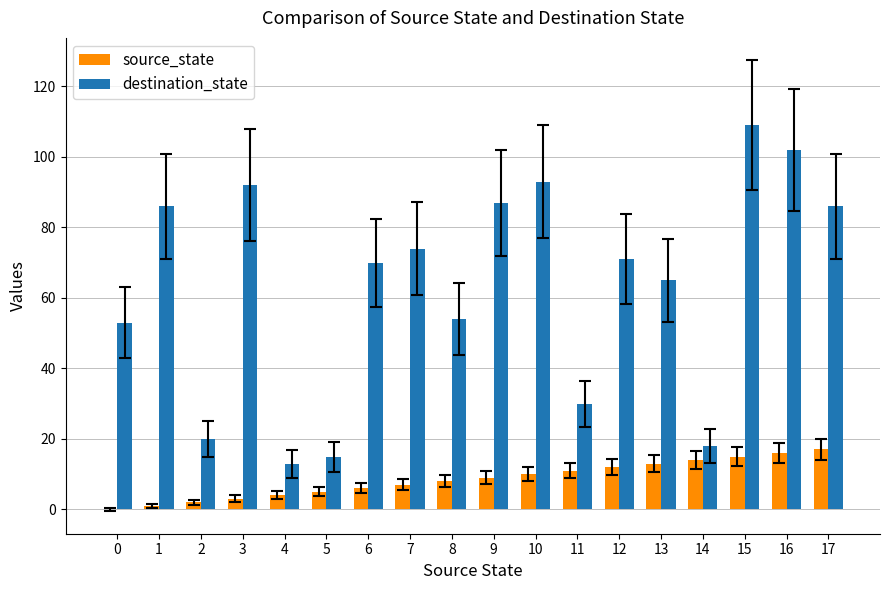

What is the average value of the destination_state series?

63